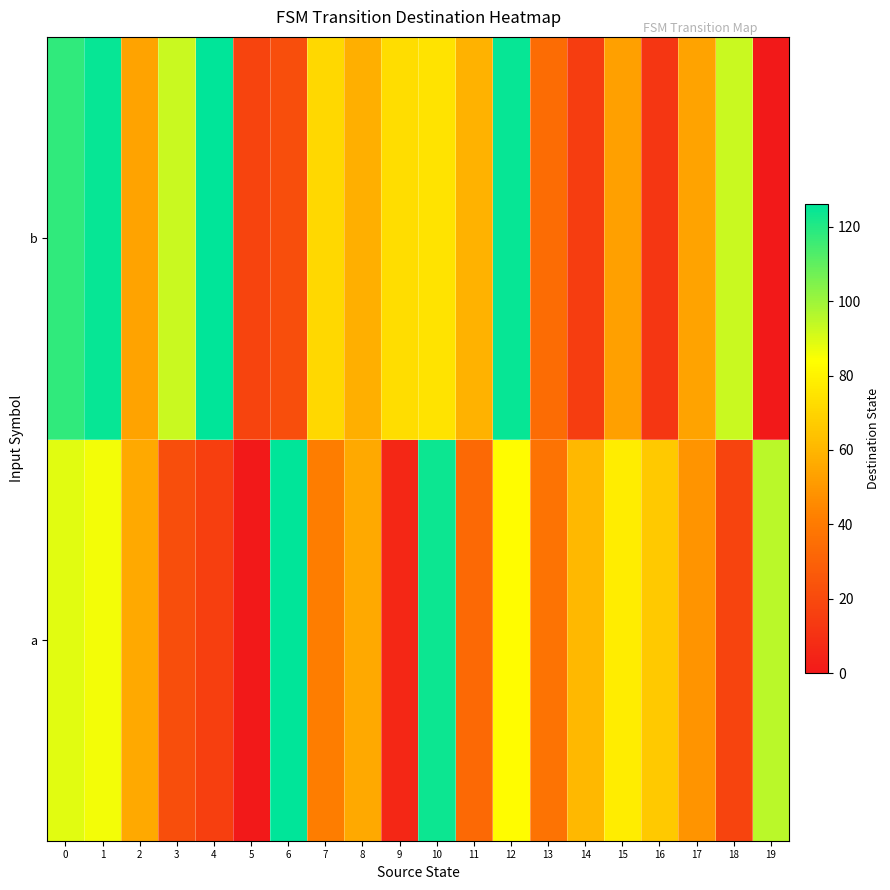

What is the total value across all series at 18?

111